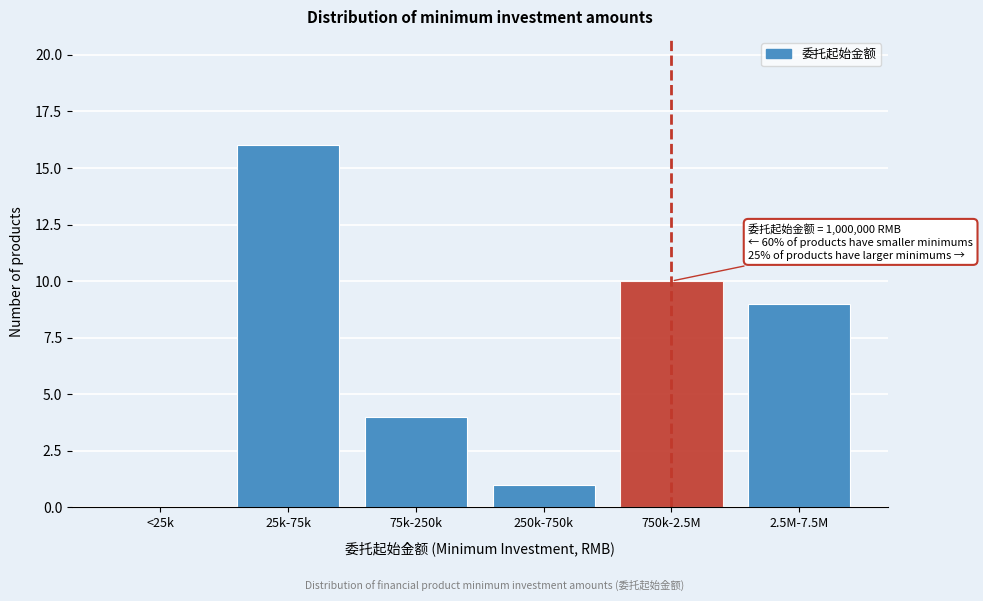

Reading left to right, what are all the values shown in this chart?

<25k=0	25k-75k=16	75k-250k=4	250k-750k=1	750k-2.5M=10	2.5M-7.5M=9